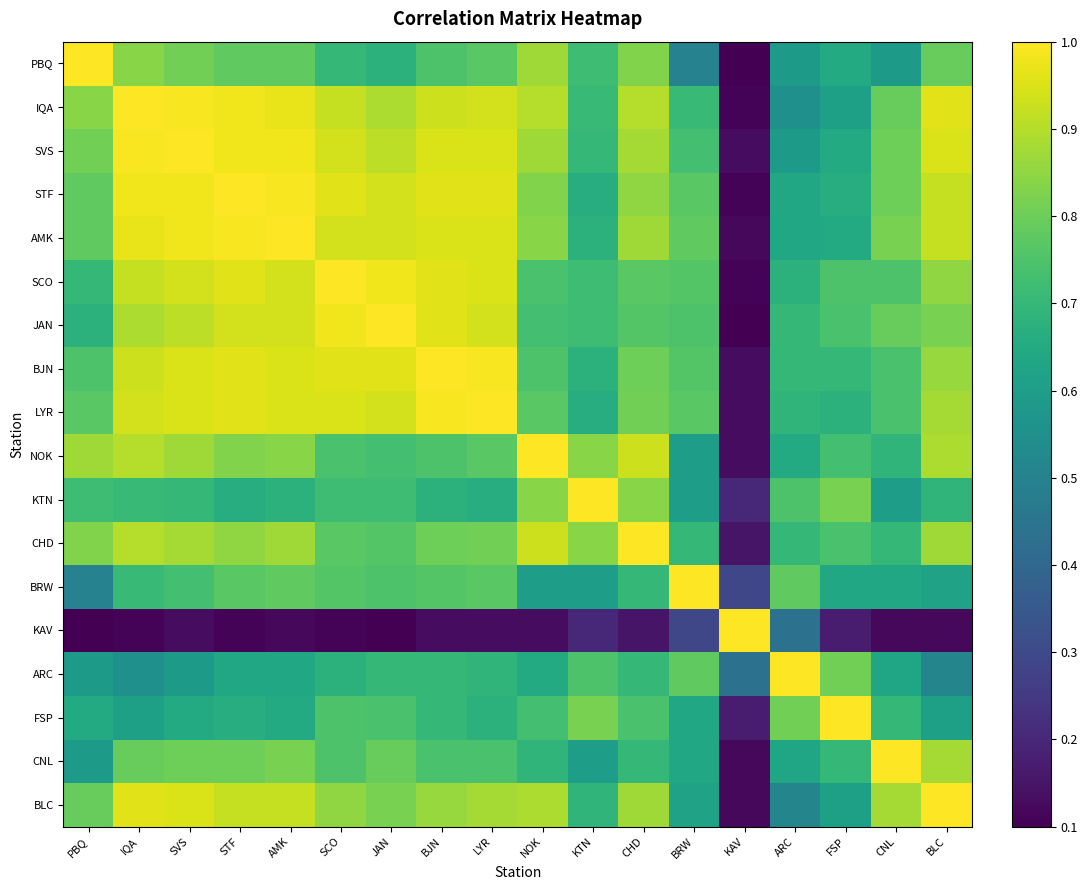

List the series in order of their peak value, highest first.

PBQ, IQA, SVS, STF, AMK, SCO, JAN, BJN, LYR, NOK, KTN, CHD, BRW, KAV, ARC, FSP, CNL, BLC